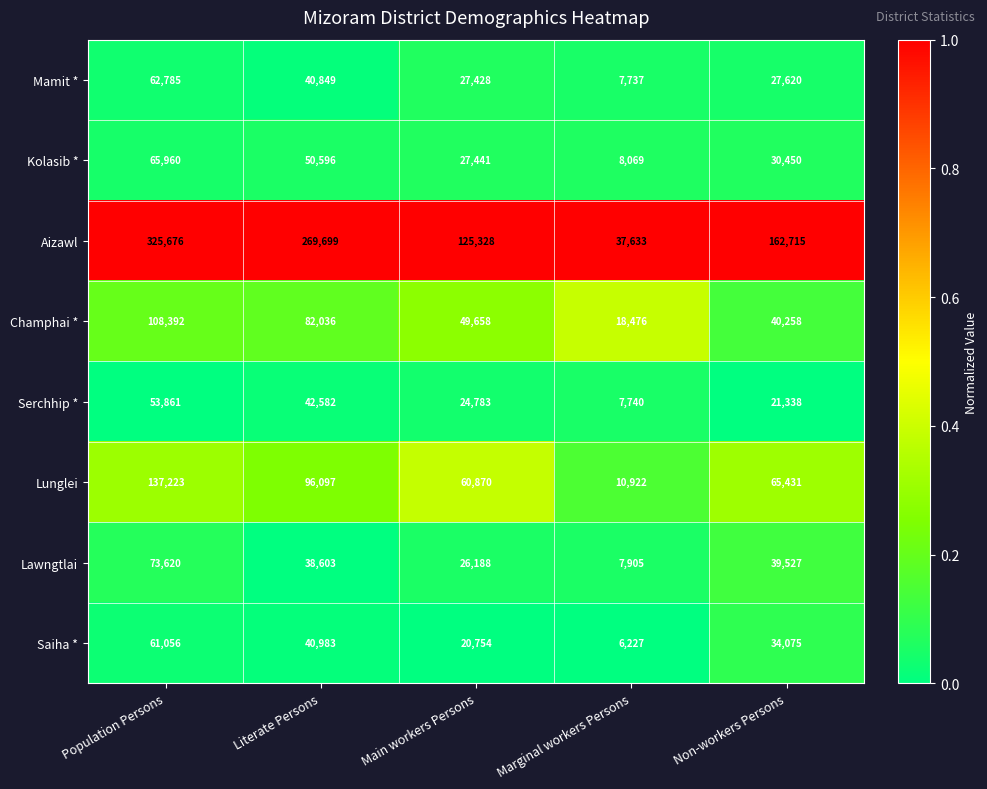

The value of Mamit * at Population Persons is 95963. True or false?

False